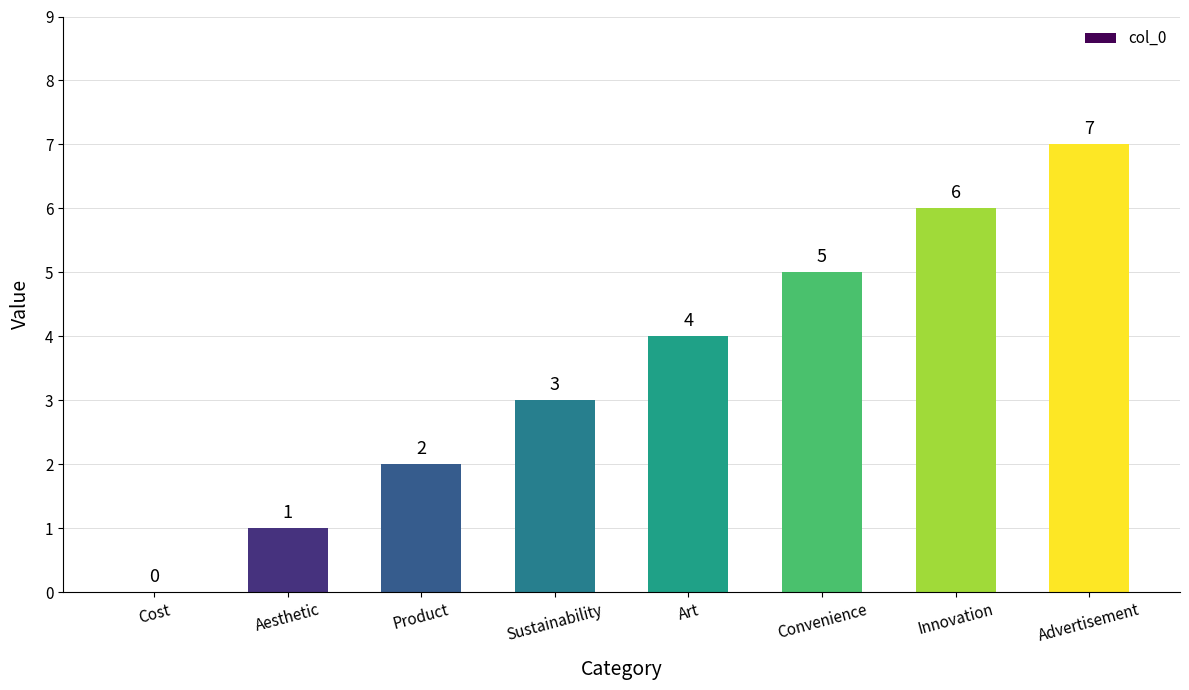

Where is the data nearest to the value 3?

Sustainability